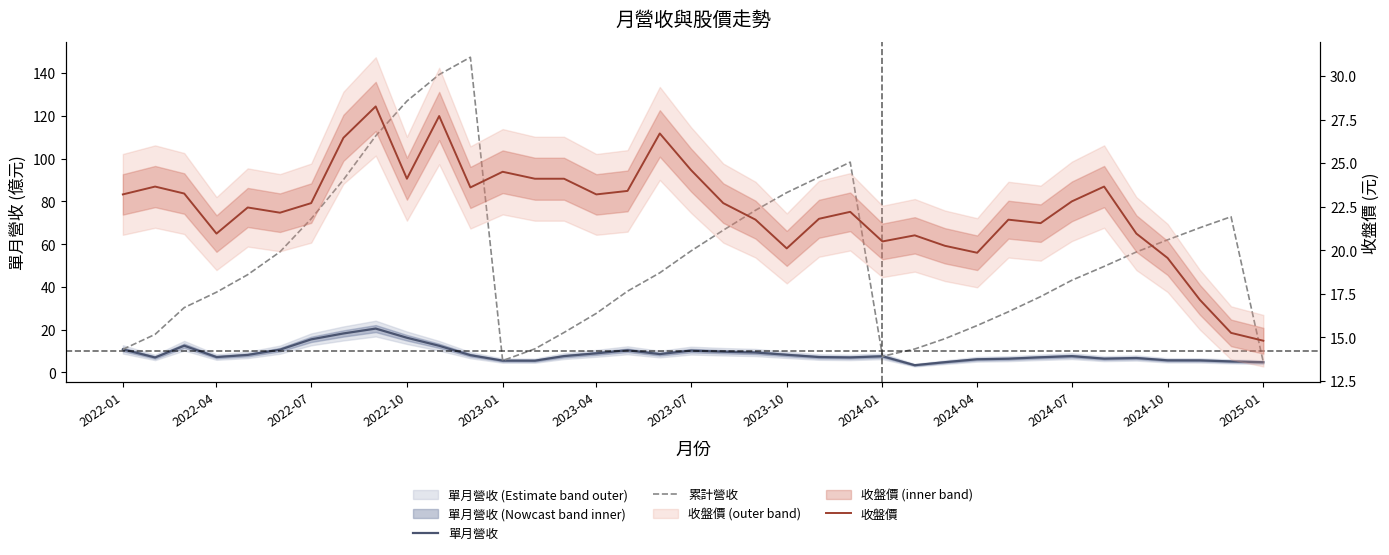

What is the minimum value for 收盤價?

14.8